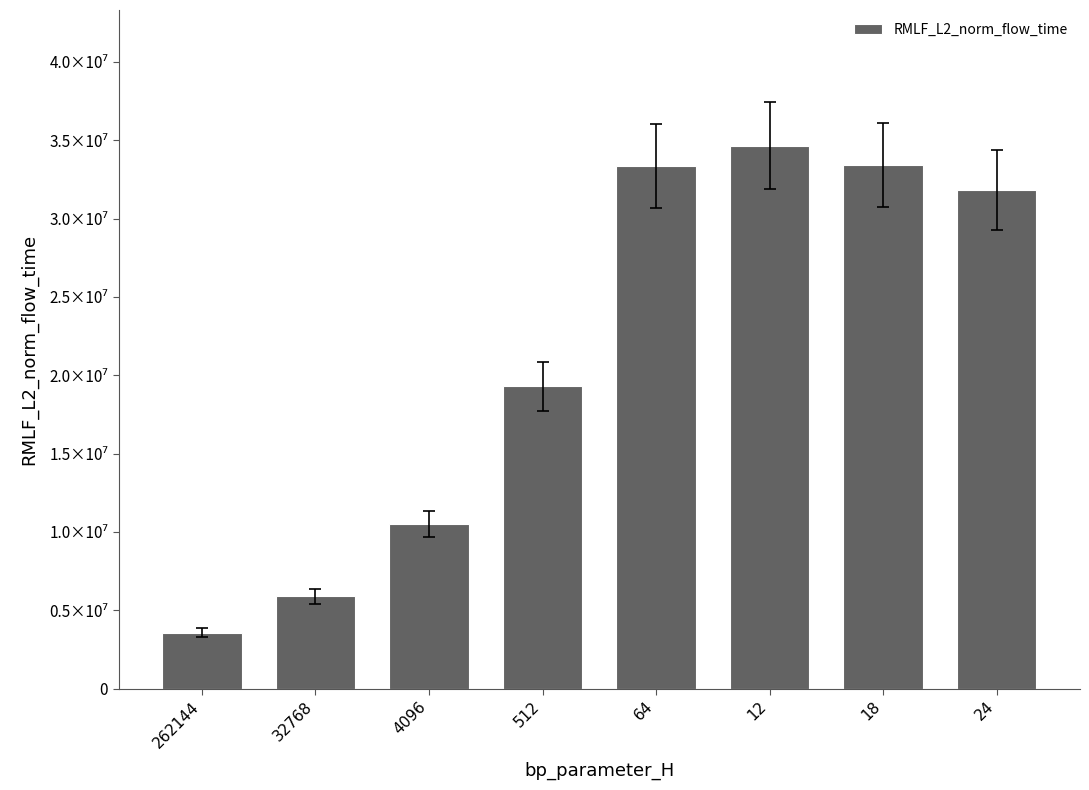

Does the chart contain any negative values?

No